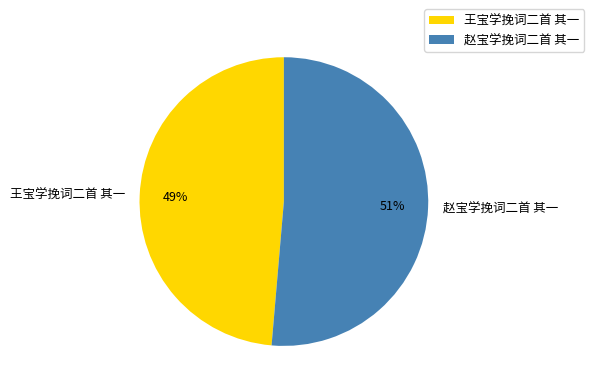

Between 王宝学挽词二首 其一 and 赵宝学挽词二首 其一, which is larger?

赵宝学挽词二首 其一